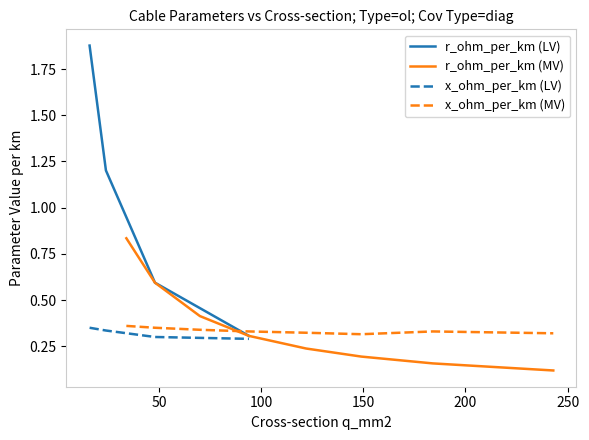

Reading right to left, extract all data points from this chart.

r_ohm_per_km: 243=0.1	184=0.2	149=0.2	122=0.2	94=0.3	70=0.4	48=0.6	34=0.8	94=0.3	48=0.6	24=1.2	16=1.9
x_ohm_per_km: 243=0.3	184=0.3	149=0.3	122=0.3	94=0.3	70=0.3	48=0.3	34=0.4	94=0.3	48=0.3	24=0.3	16=0.3